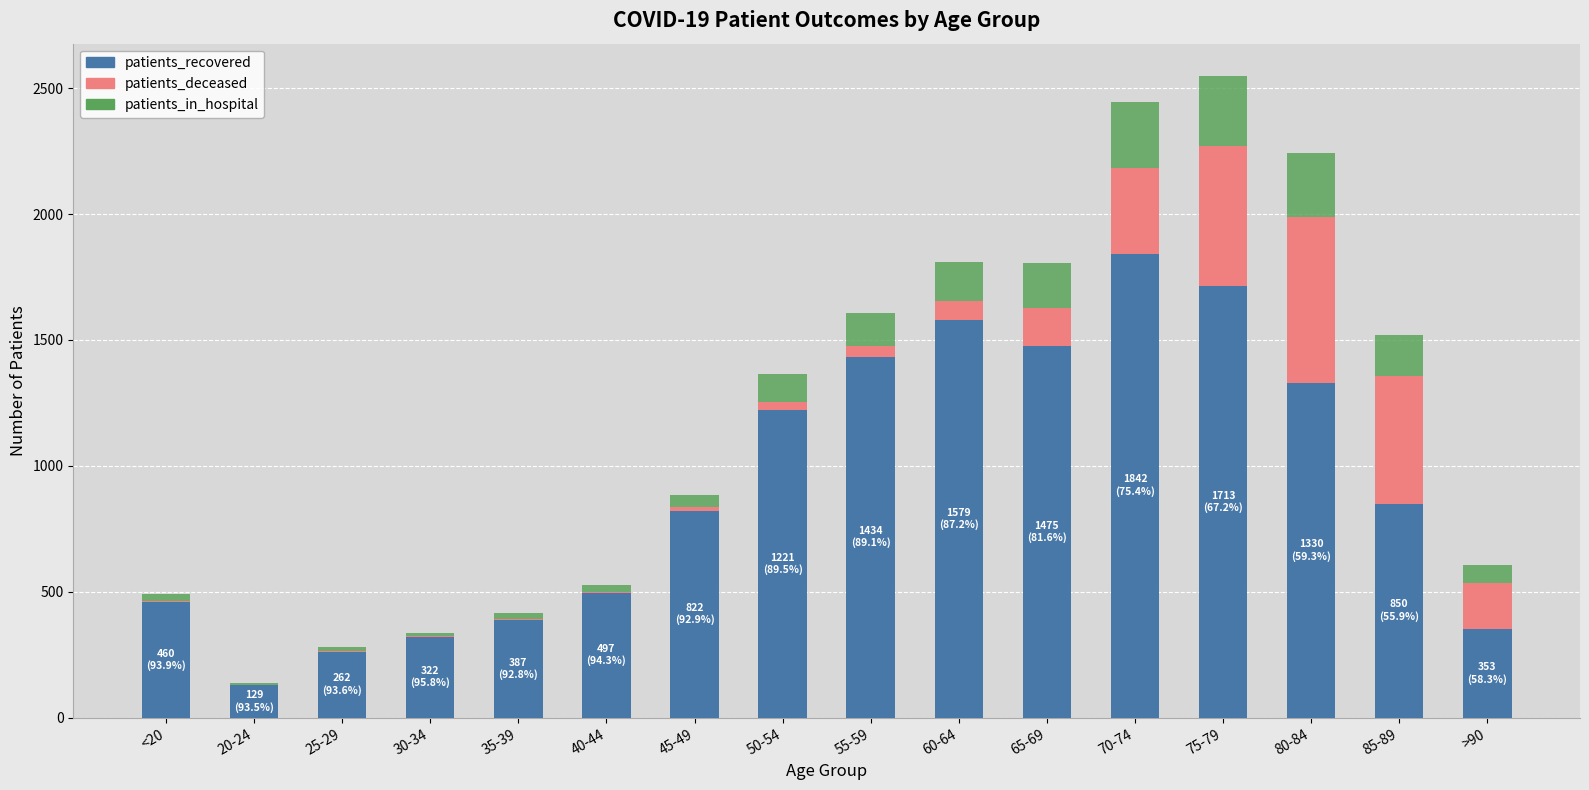

How many series are shown in this chart?

3